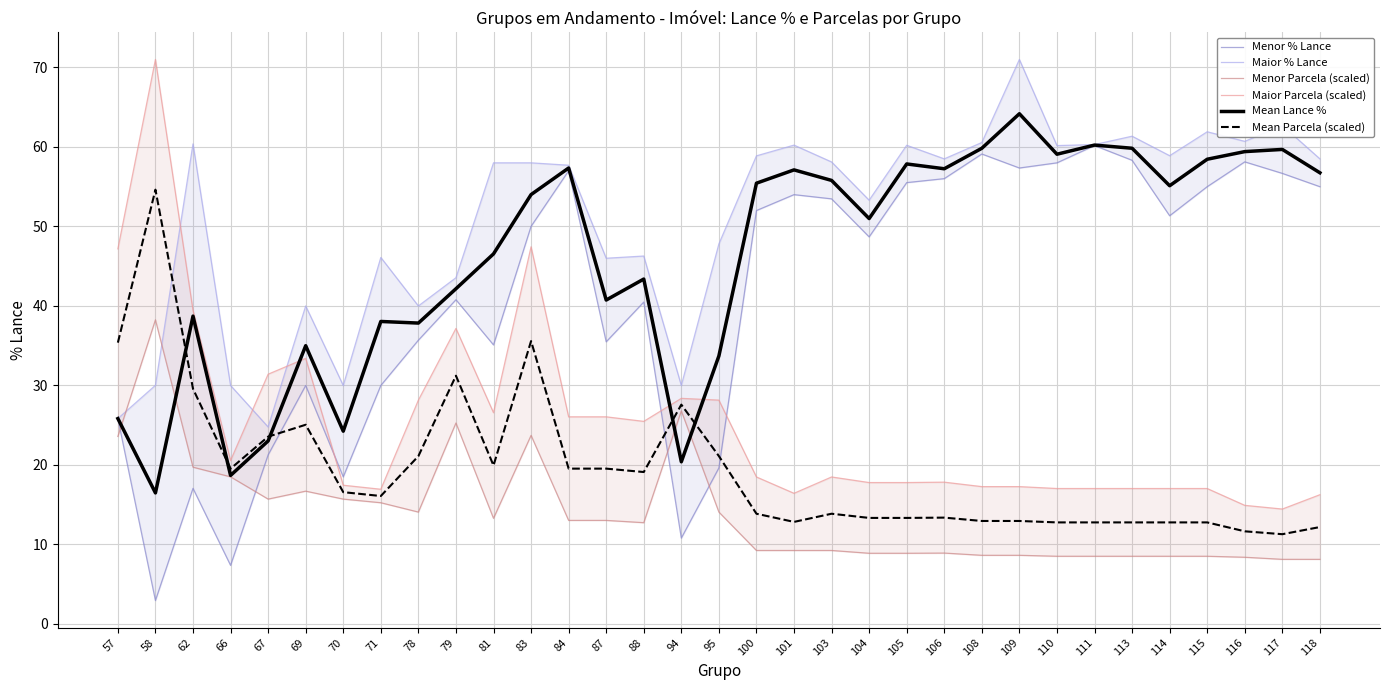

Is this an area chart (filled region under the line)?

No